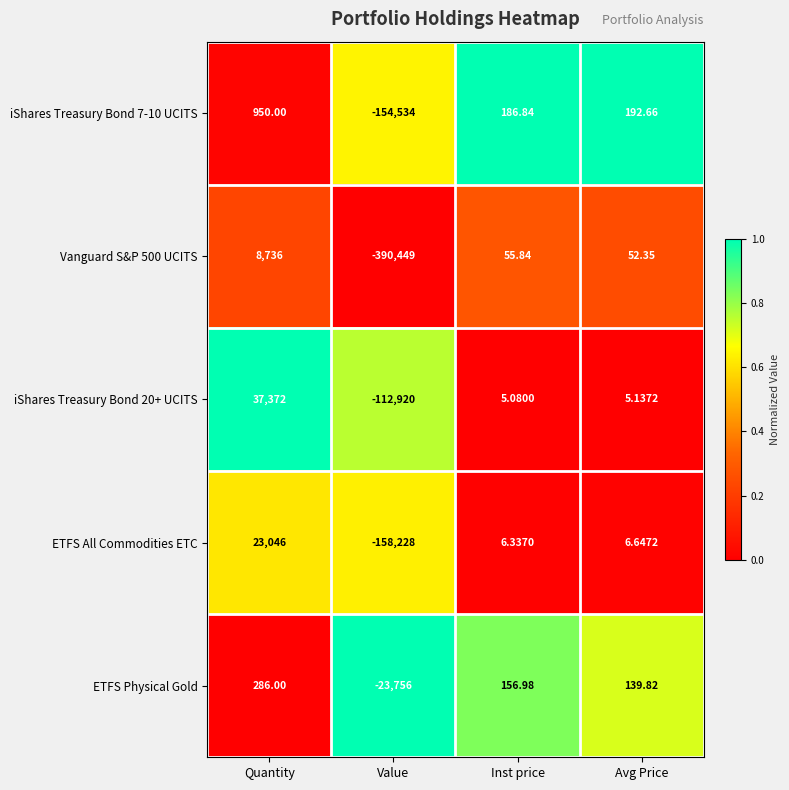

At which label does ETFS All Commodities ETC first exceed 6?

Quantity